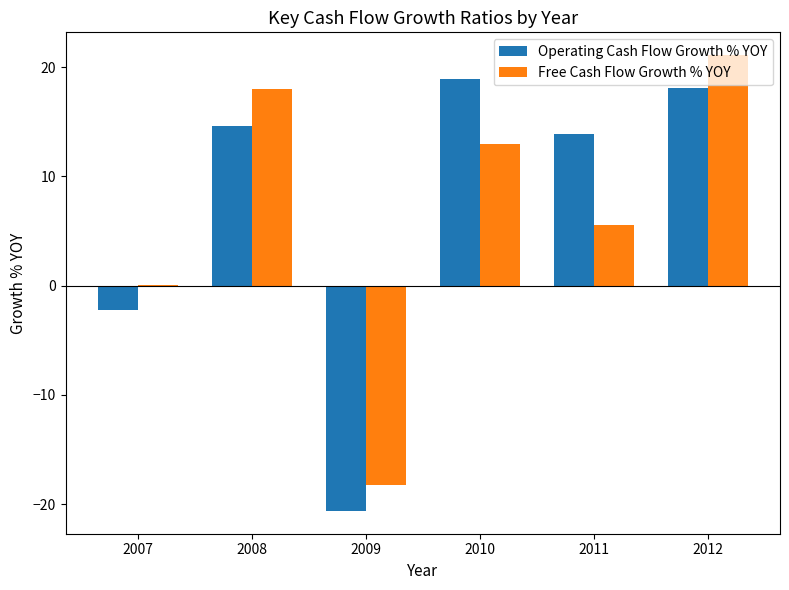

Which category has the highest value across all series?

2012